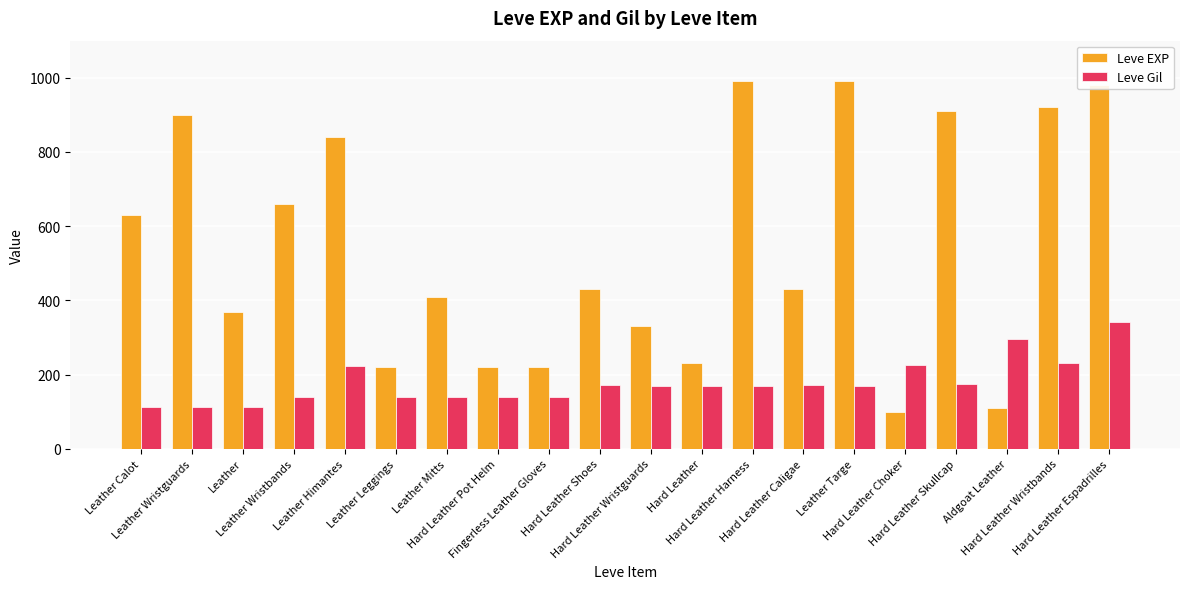

What is the value of the Leve Gil bar at the 18th from the left?

295